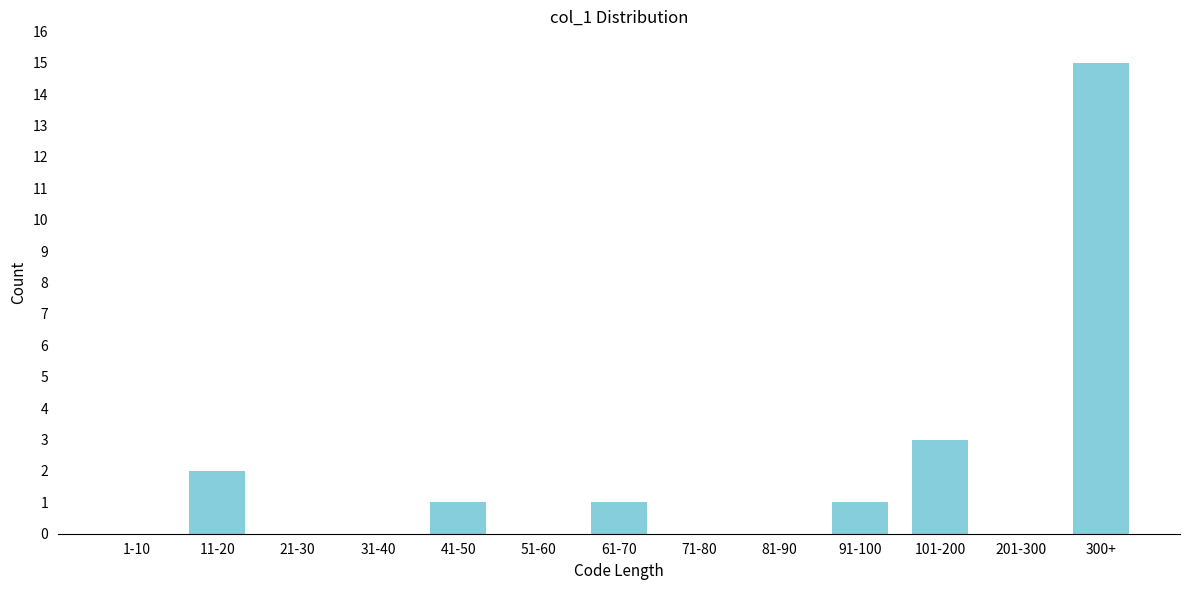

Reading left to right, what are all the values shown in this chart?

1-10=0	11-20=2	21-30=0	31-40=0	41-50=1	51-60=0	61-70=1	71-80=0	81-90=0	91-100=1	101-200=3	201-300=0	300+=15